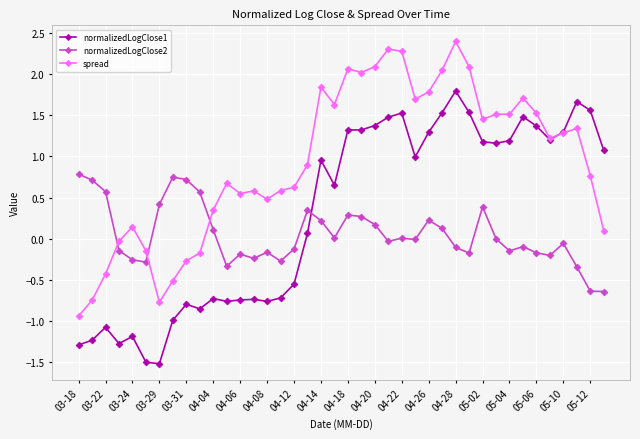

What are all the series names shown in the legend?

normalizedLogClose1, normalizedLogClose2, spread